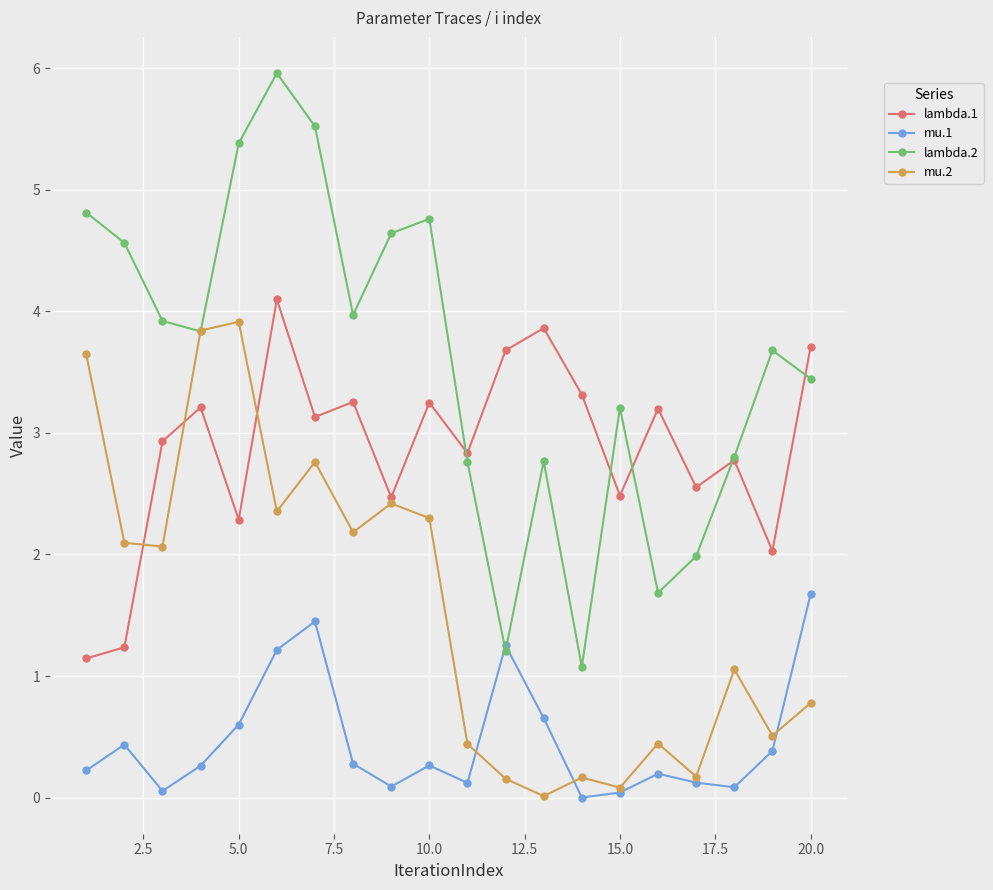

What is the value of the mu.2 point at the 20th from the left?

0.8